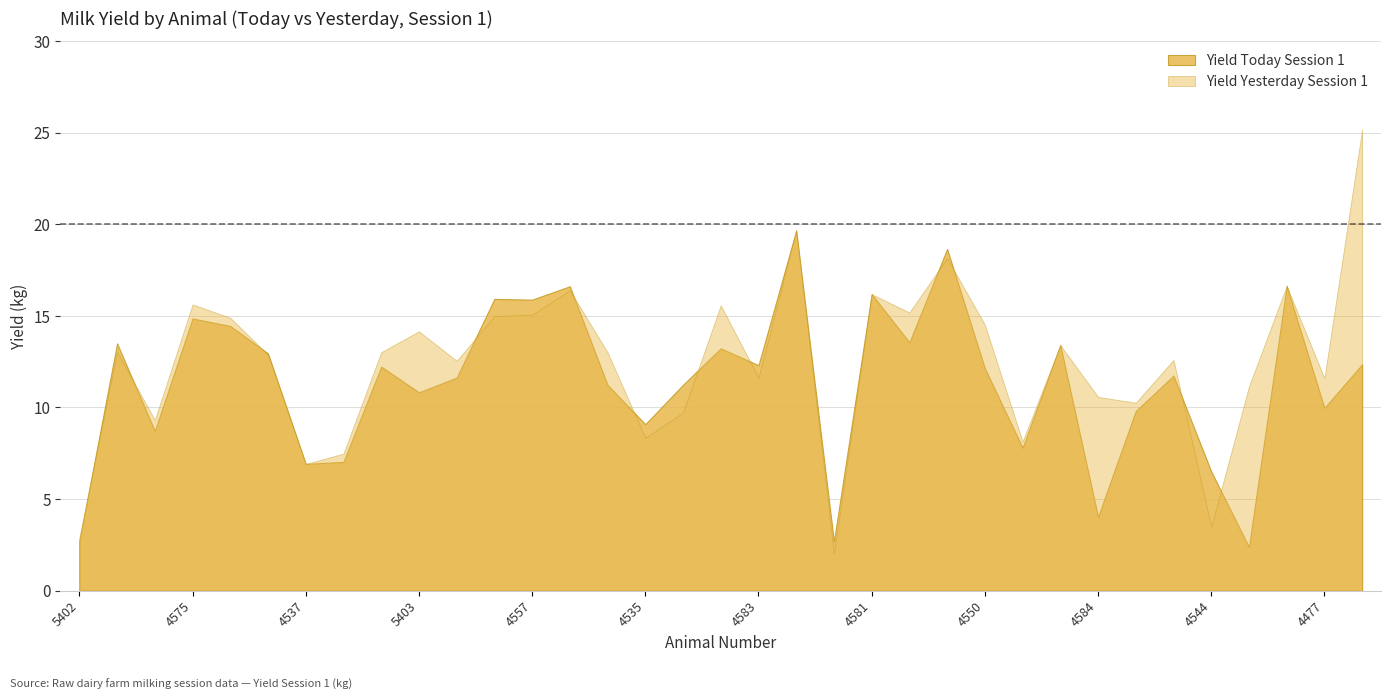

The Yield Today Session 1 series shows 19.7 at 4587. True or false?

True